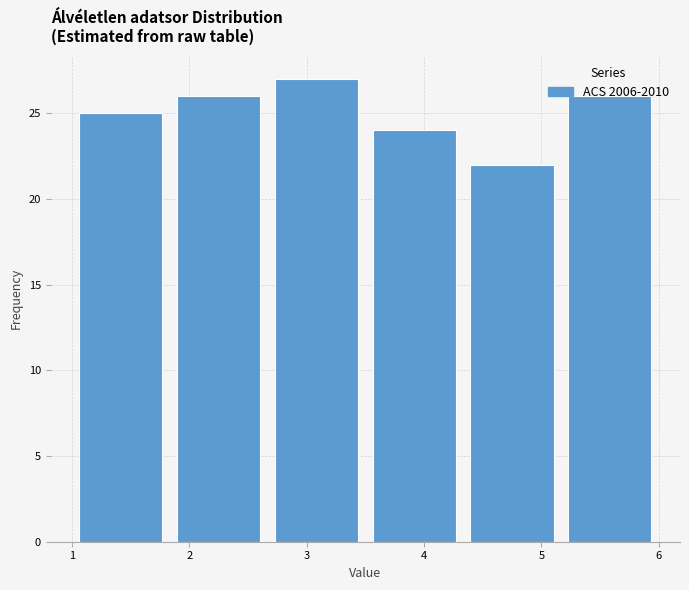

What is the height of the bar covering 5.2 to 6.0 on the x-axis? Neither the bar edges nor the heights are printed on the chart, so give them approximately, as read against the axes.

26